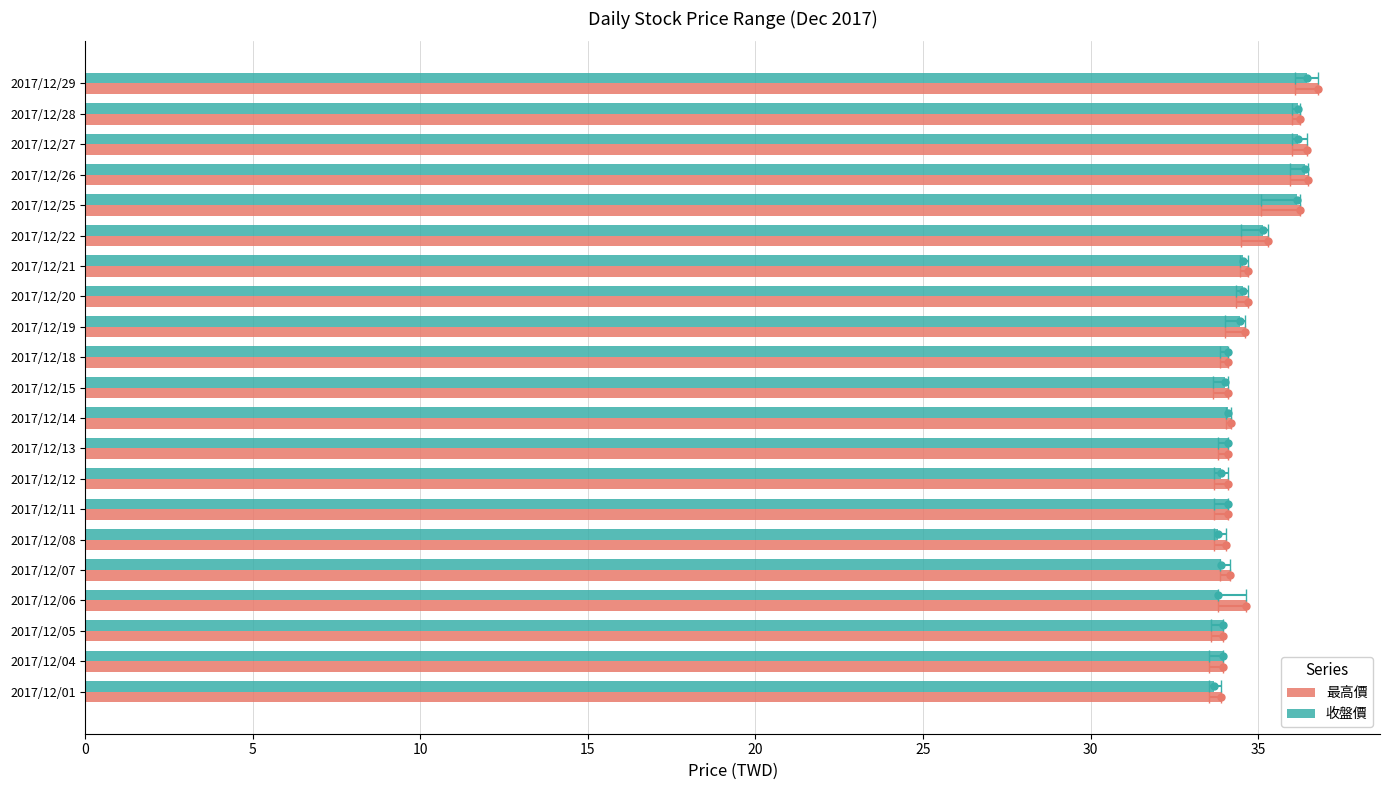

Is the value of 收盤價 at 2017/12/04 greater than the value of 最高價 at 2017/12/26?

No